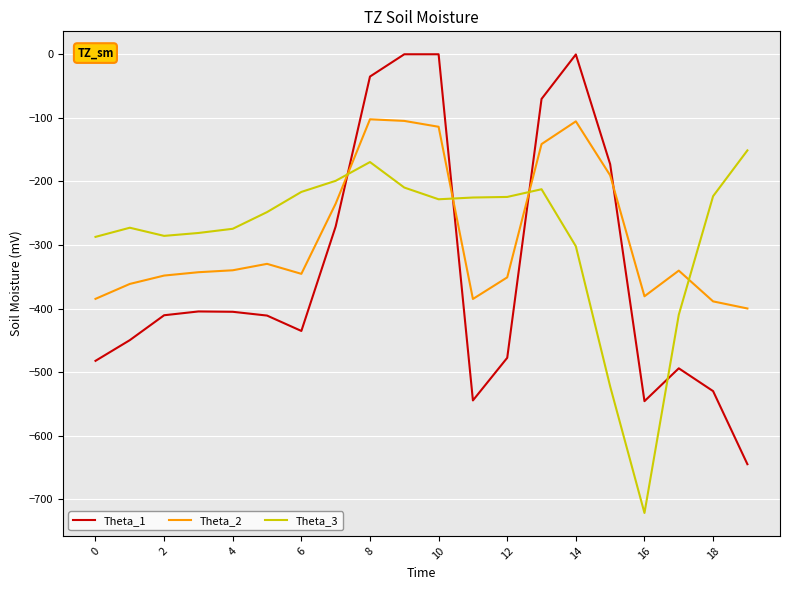

List the series in order of their peak value, highest first.

Theta_1, Theta_2, Theta_3